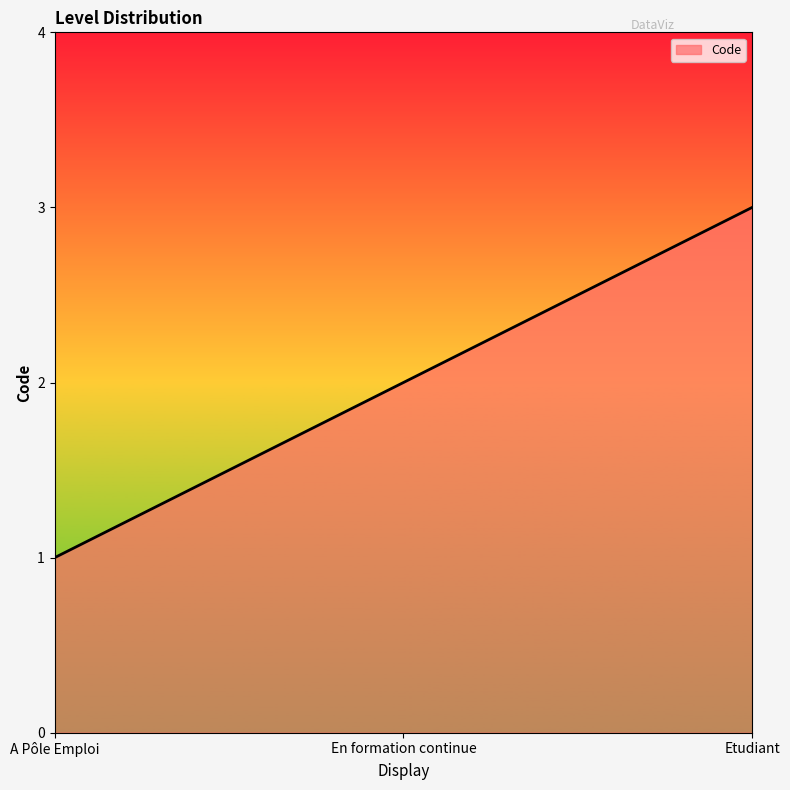

Which has a higher value, Etudiant or A Pôle Emploi?

Etudiant